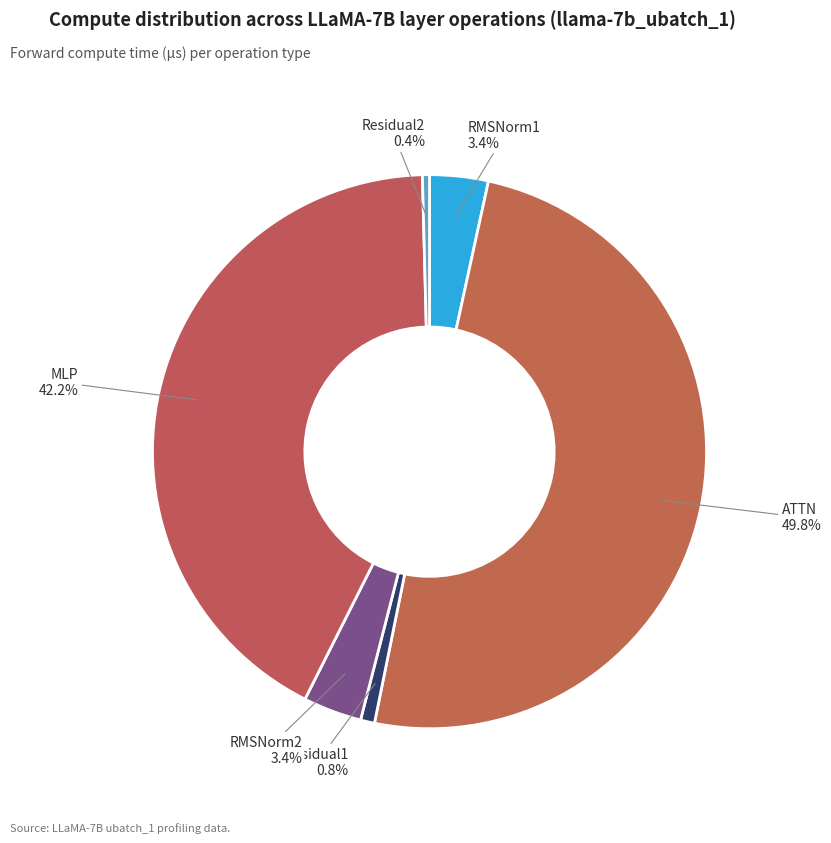

Which slice is the largest?

ATTN